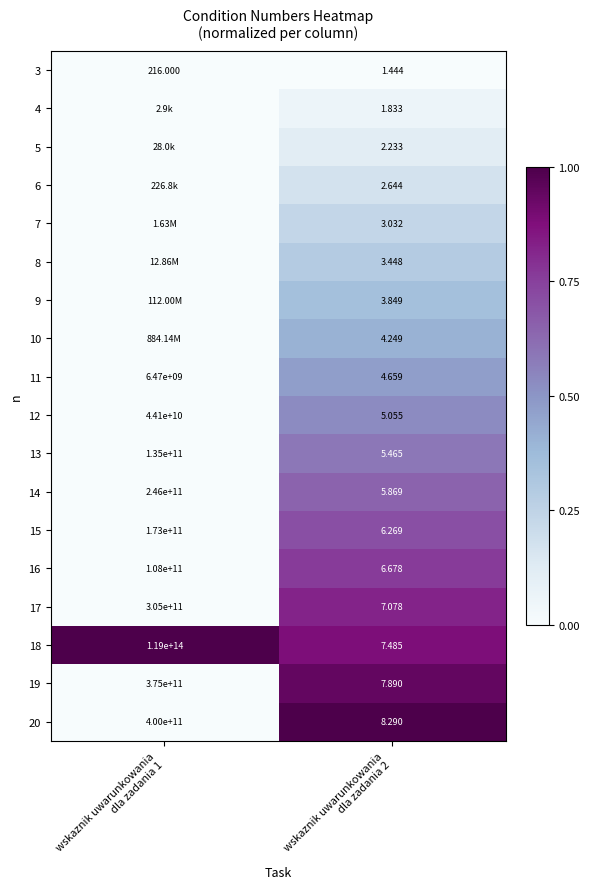

True or false: 9 has a value of 0.0 at wskaznik uwarunkowania dla zadania 1.

True